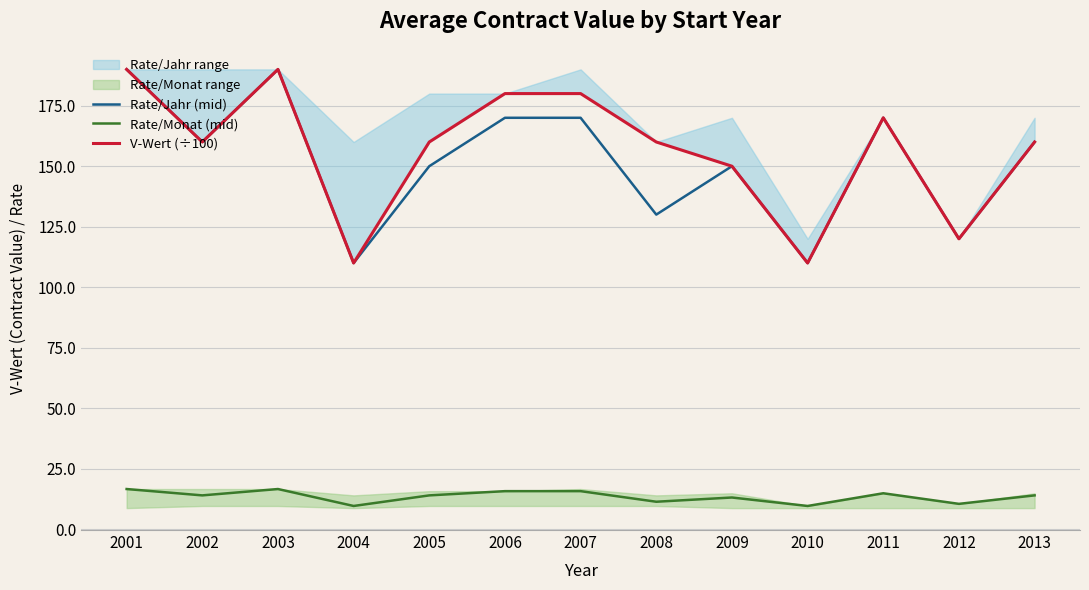

Which series has the widest spread of values?

Rate/Jahr (mid)